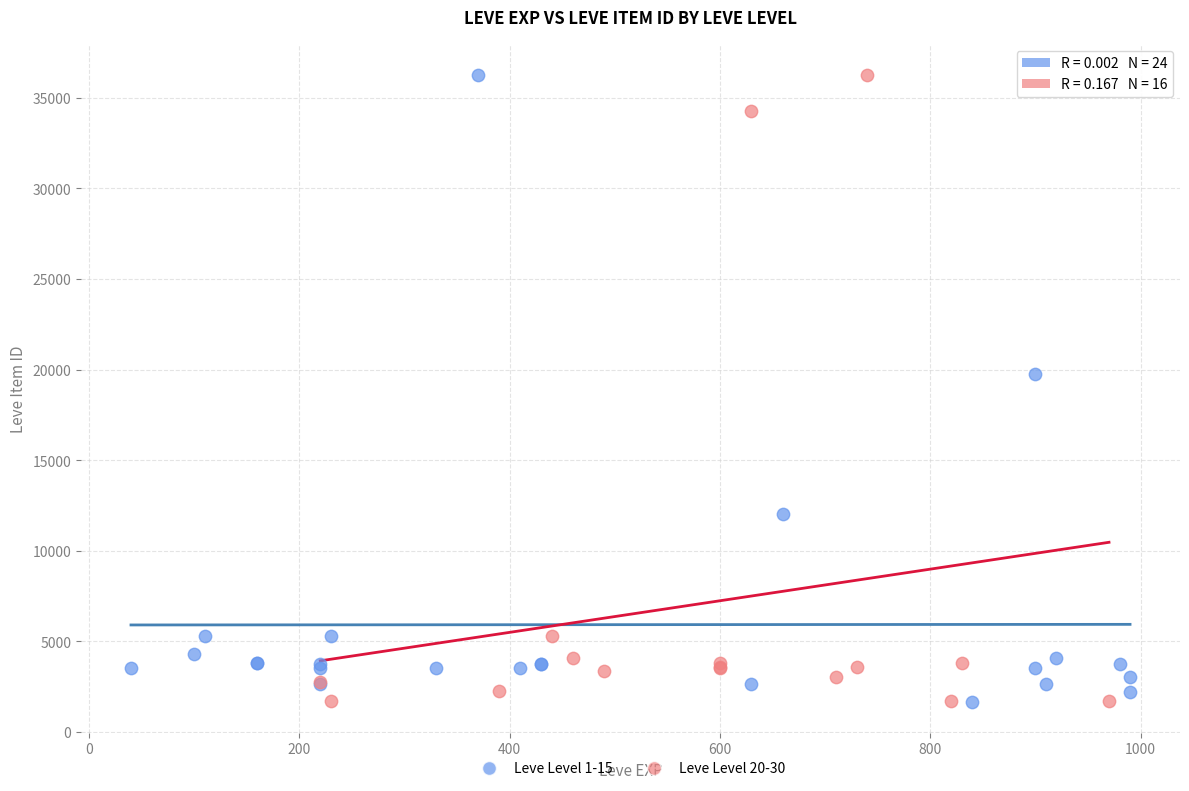

What are all the series names shown in the legend?

Leve Level 1-15, Leve Level 20-30